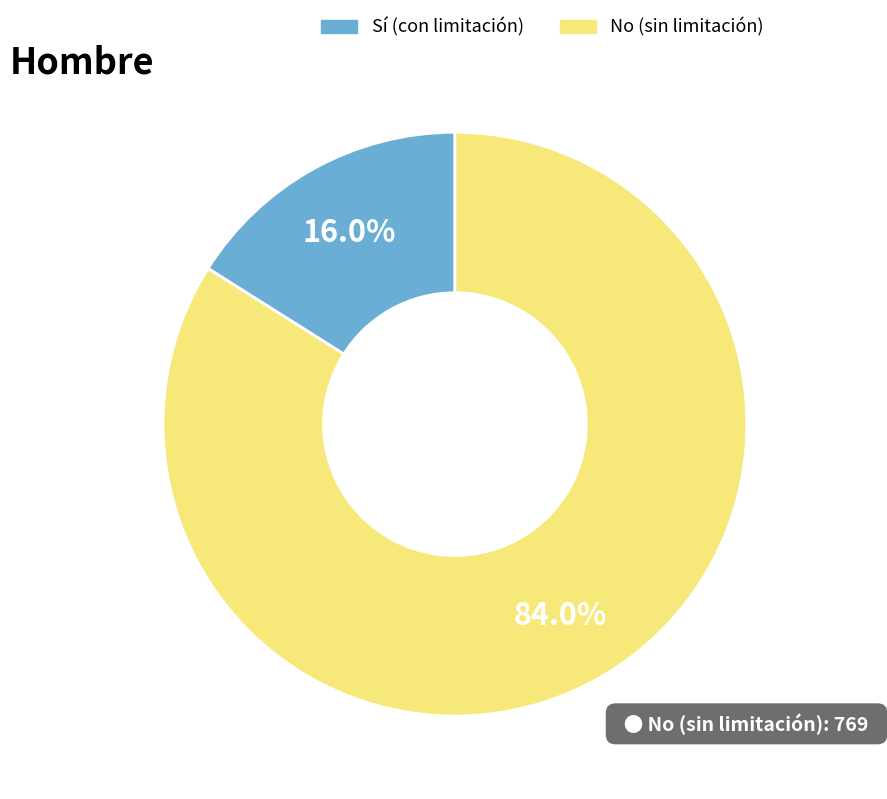

How many slices are in this pie chart?

2